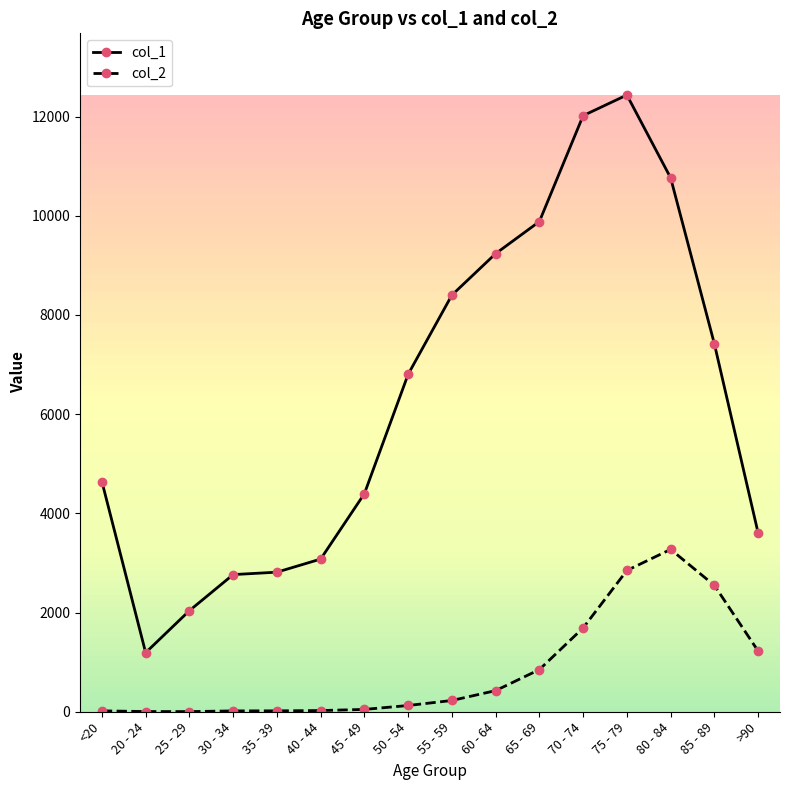

Rank the series by their maximum value, from highest to lowest.

col_1, col_2